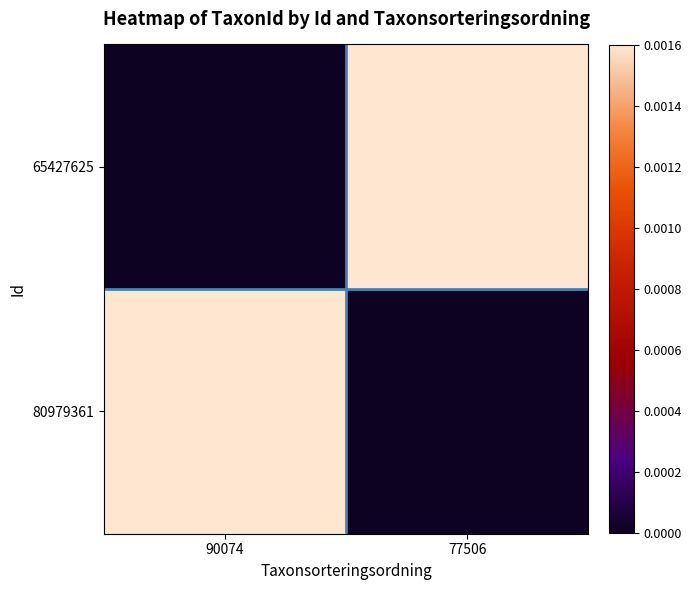

Between 90074 and 77506, which series saw the biggest shift?

65427625